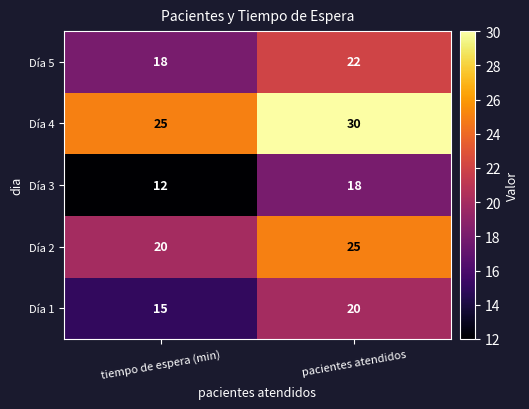

At which category does the chart reach its peak across all series?

pacientes atendidos